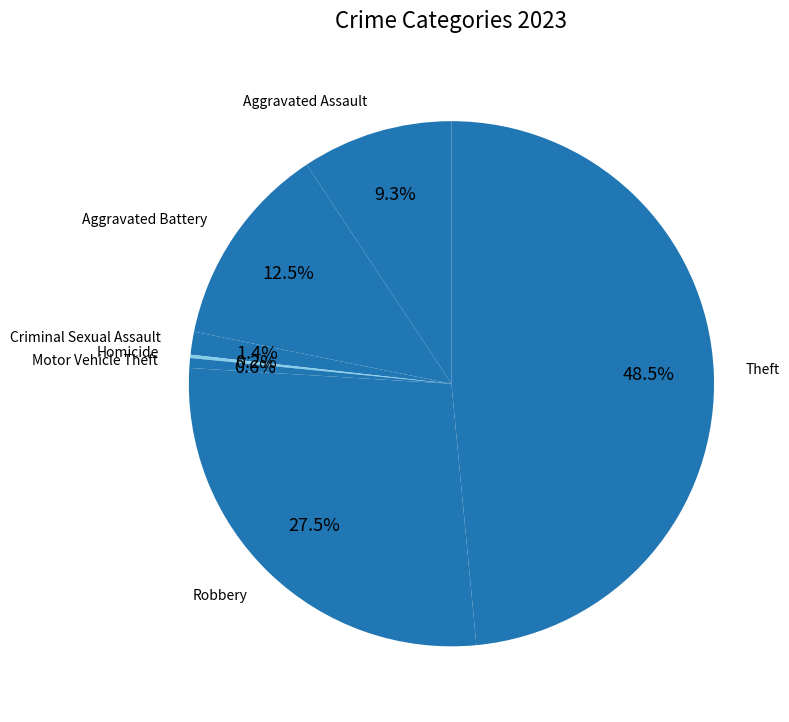

How many slices are in this pie chart?

7